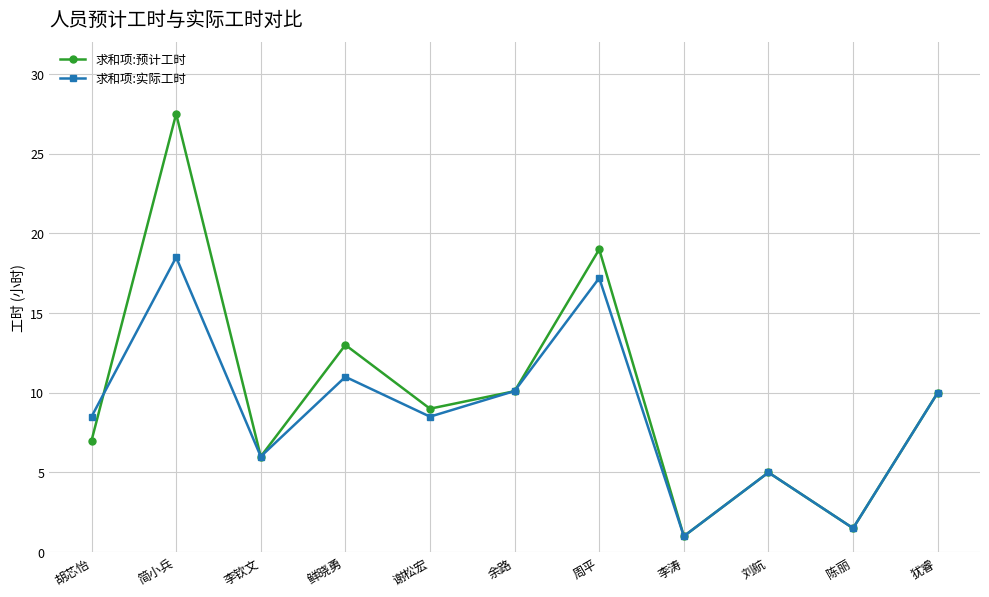

Which series has the widest spread of values?

求和项:预计工时